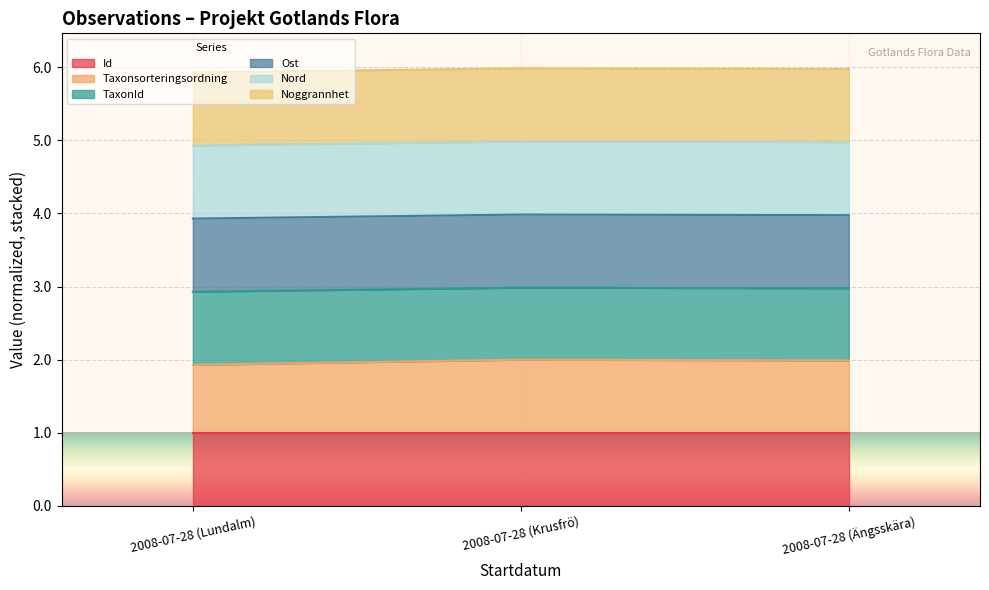

The value of Id at 2008-07-28 (Lundalm) is 1.0. True or false?

True